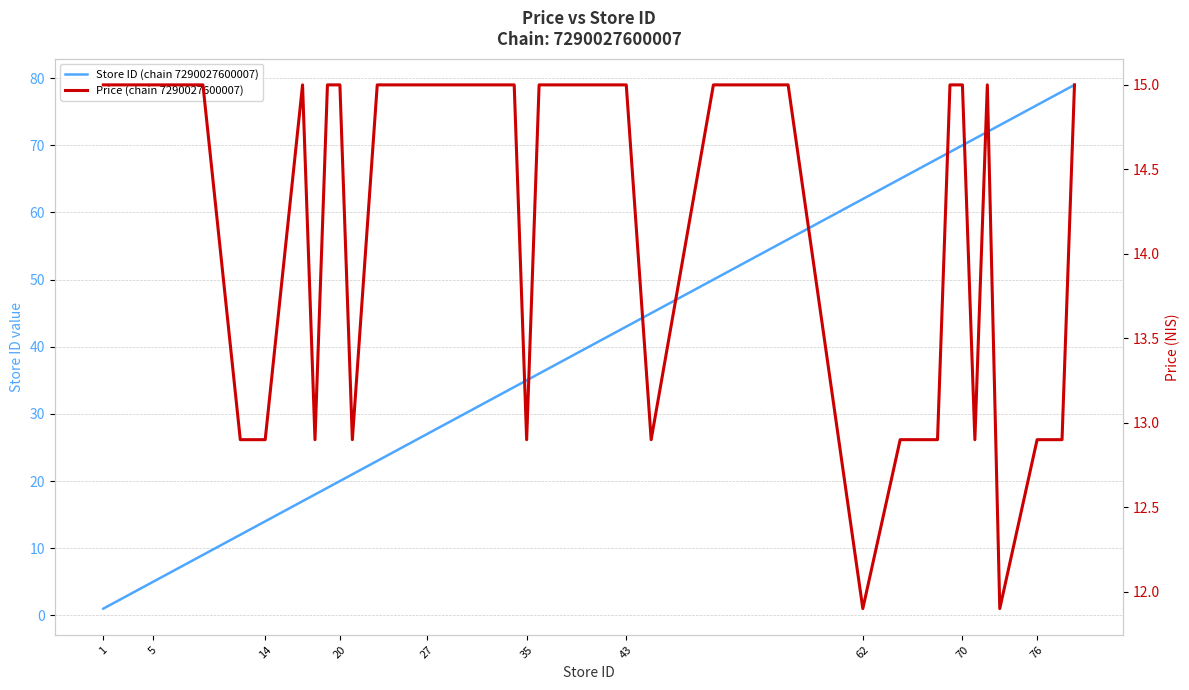

How many distinct data groups are displayed?

2